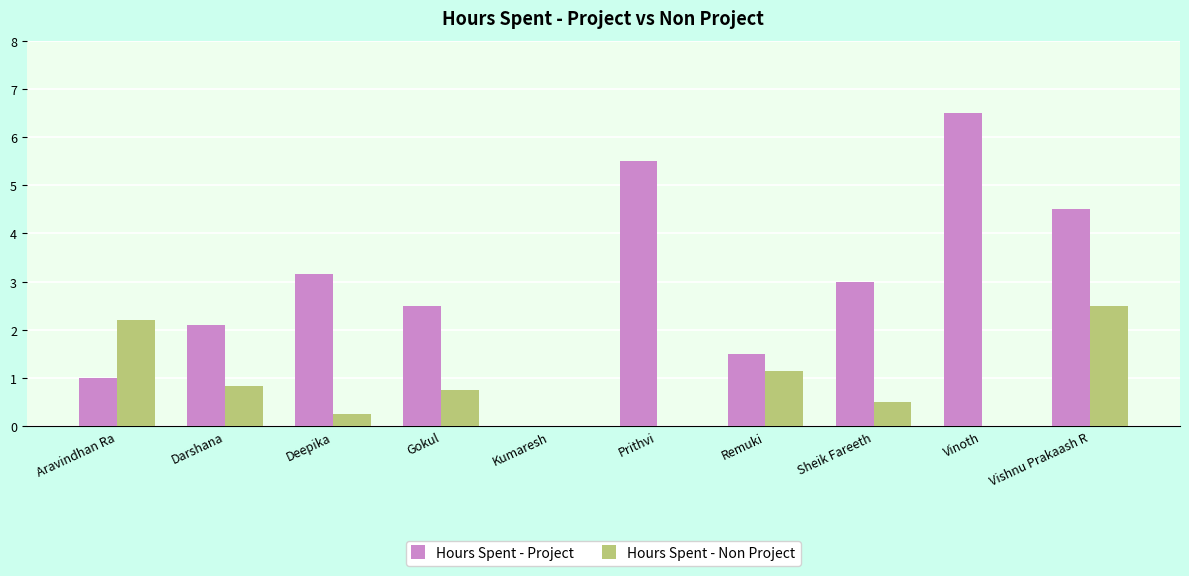

What is the sum of the Hours Spent - Project values at Kumaresh and Prithvi?

5.5